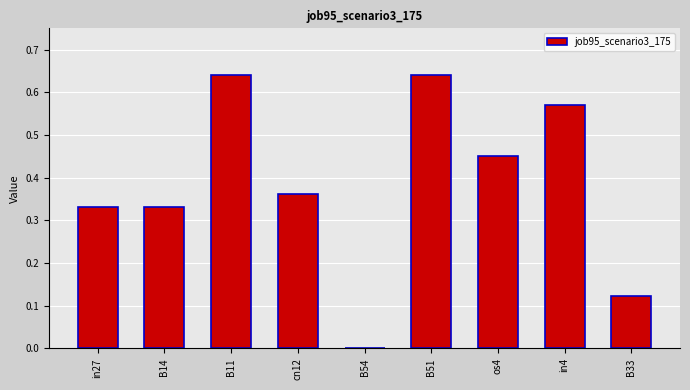

Which has a higher value, in27 or cn12?

cn12